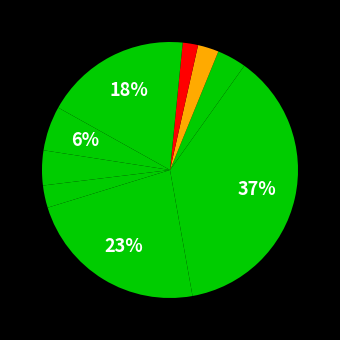

How many slices are in this pie chart?

10